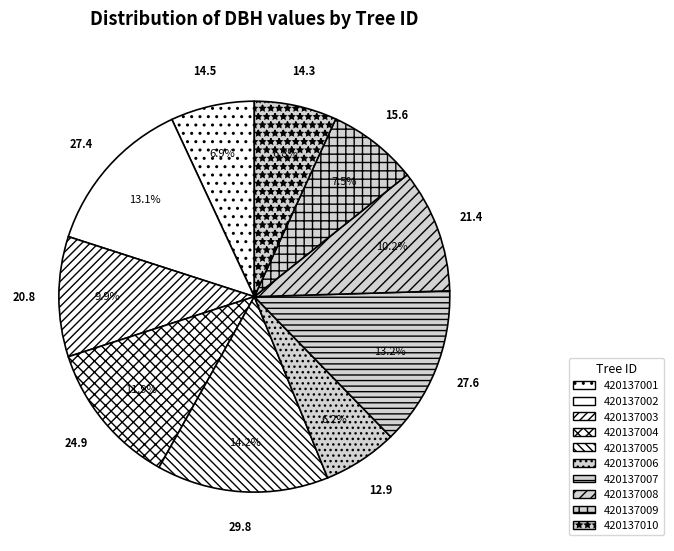

Combined, do 420137003 and 420137010 account for over 50%?

No